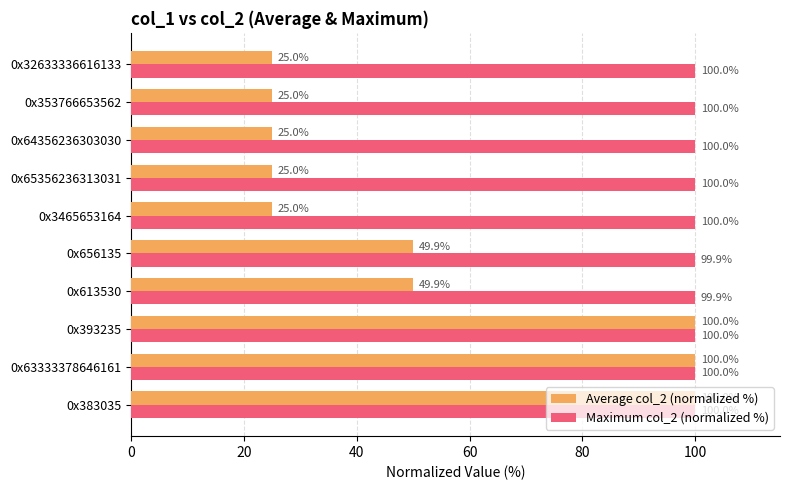

Is the value of Average col_2 (normalized %) at 0x3465653164 greater than the value of Maximum col_2 (normalized %) at 0x613530?

No